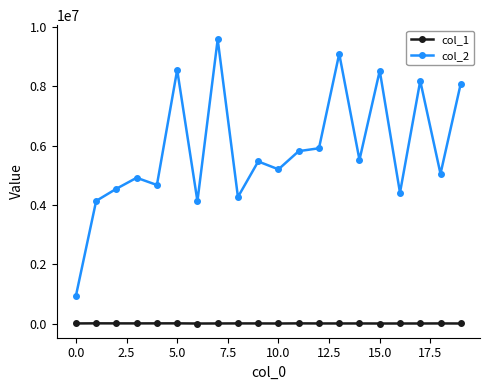

What is the value of the col_1 point at the 20th from the left?

4335